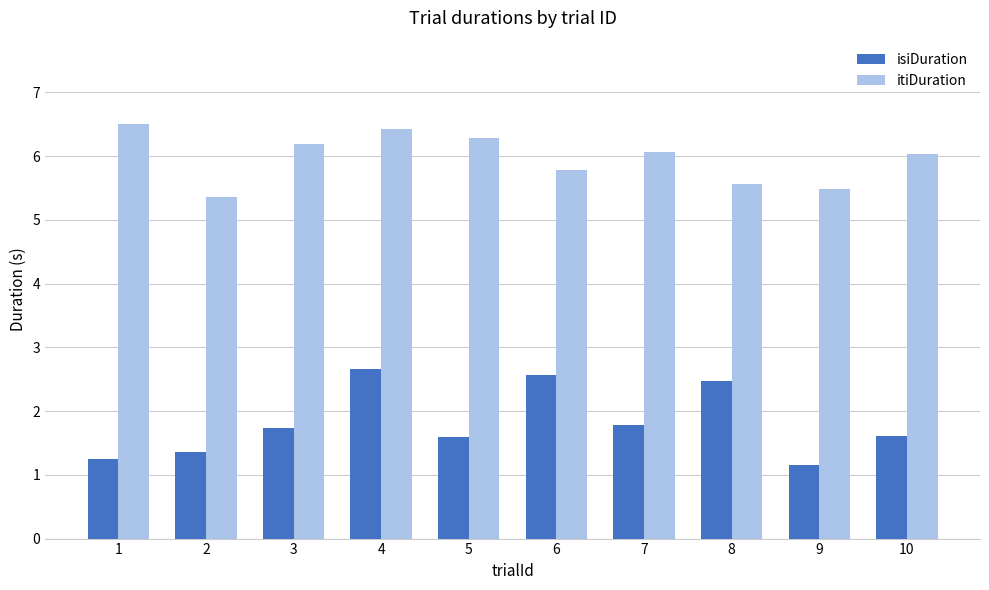

How many bars are there in each group?

2